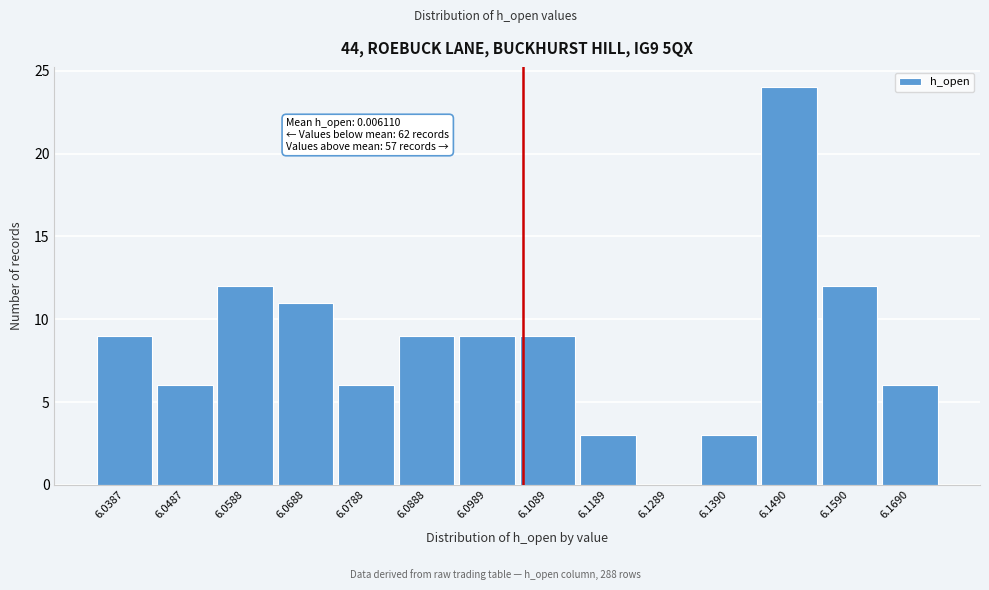

Reading left to right, what are all the values shown in this chart?

6.0387=9	6.0487=6	6.0588=12	6.0688=11	6.0788=6	6.0888=9	6.0989=9	6.1089=9	6.1189=3	6.1289=0	6.1390=3	6.1490=24	6.1590=12	6.1690=6